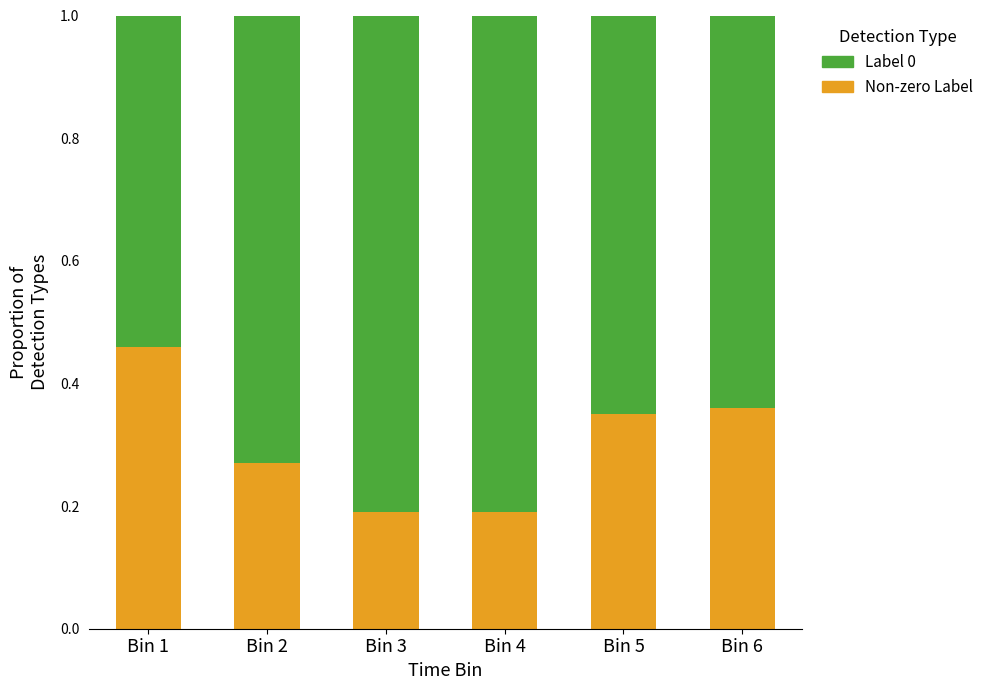

Which category has the highest value in the Non-zero Label series?

Bin 1